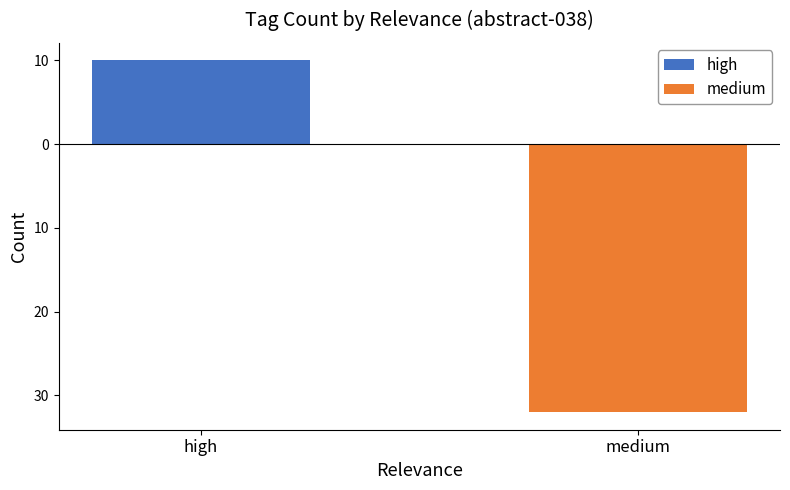

Between high and medium, which is larger?

high